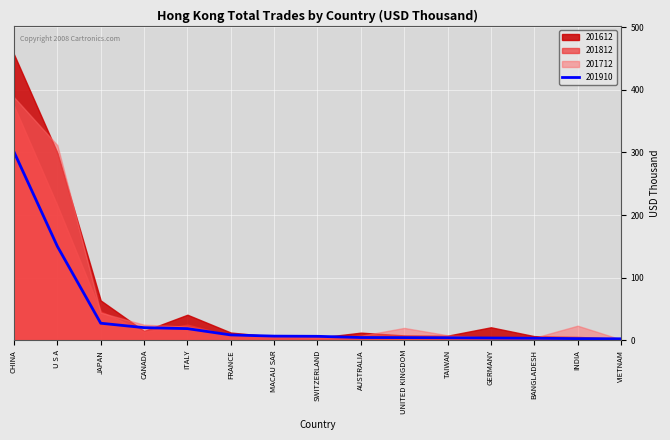

How many values in the 201712 series exceed 8?

8